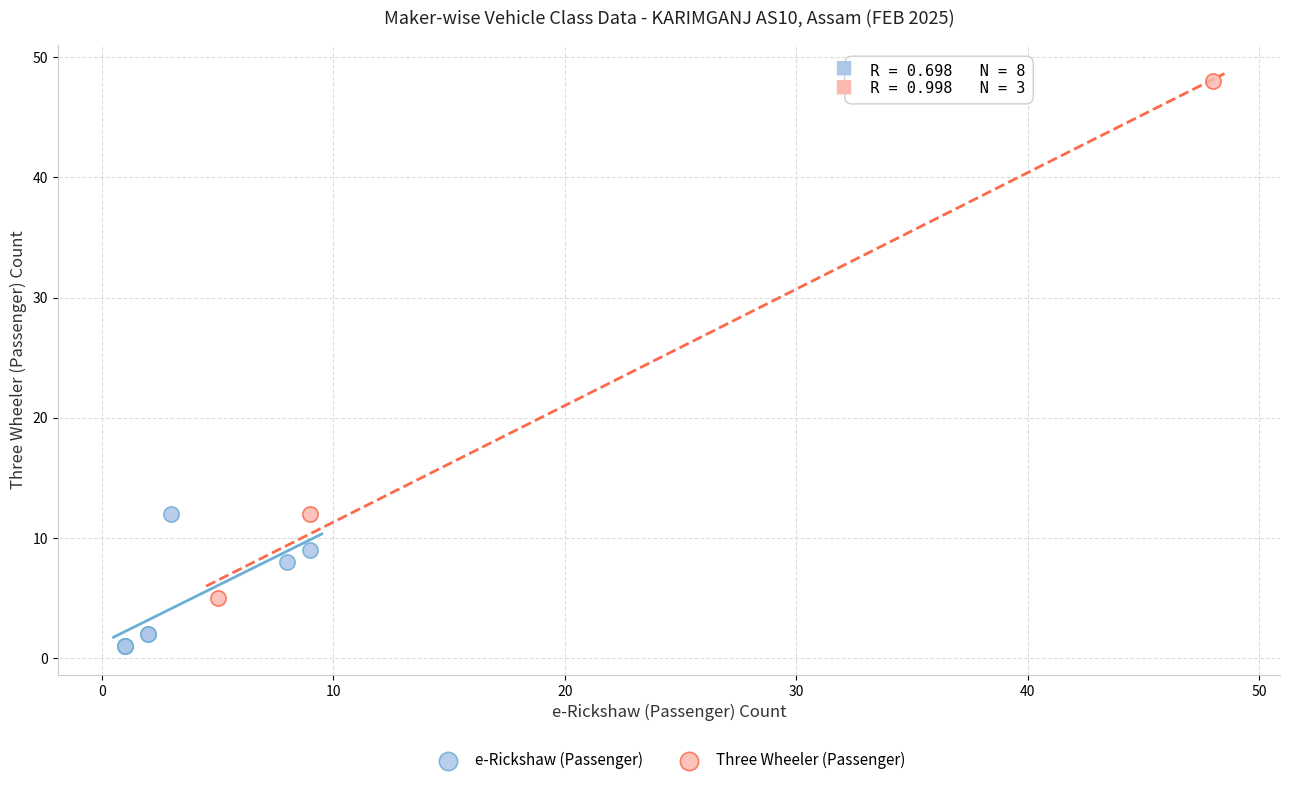

What are all the series names shown in the legend?

e-Rickshaw (Passenger), Three Wheeler (Passenger)